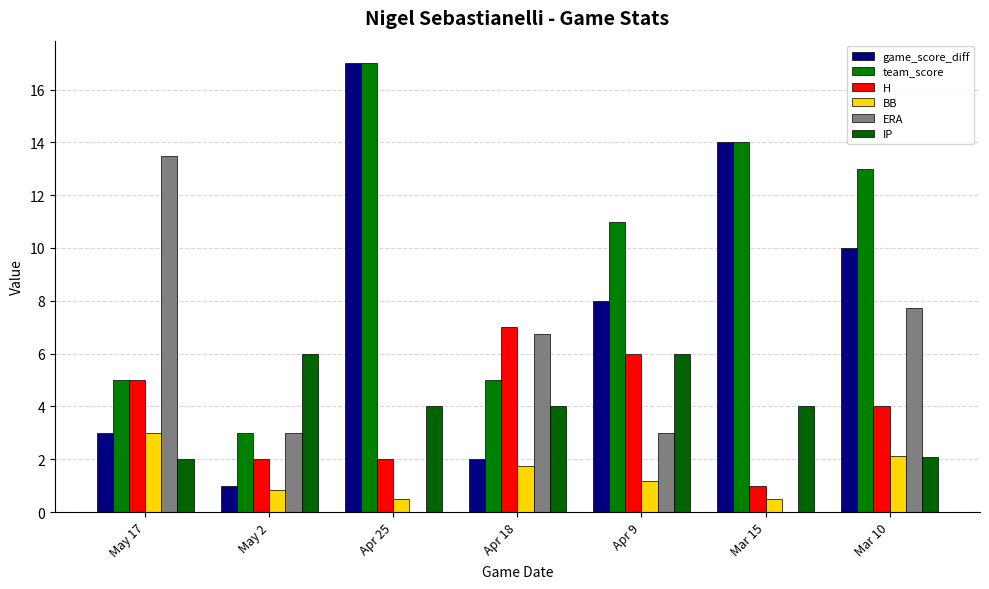

Which series has the largest range (max minus min)?

game_score_diff